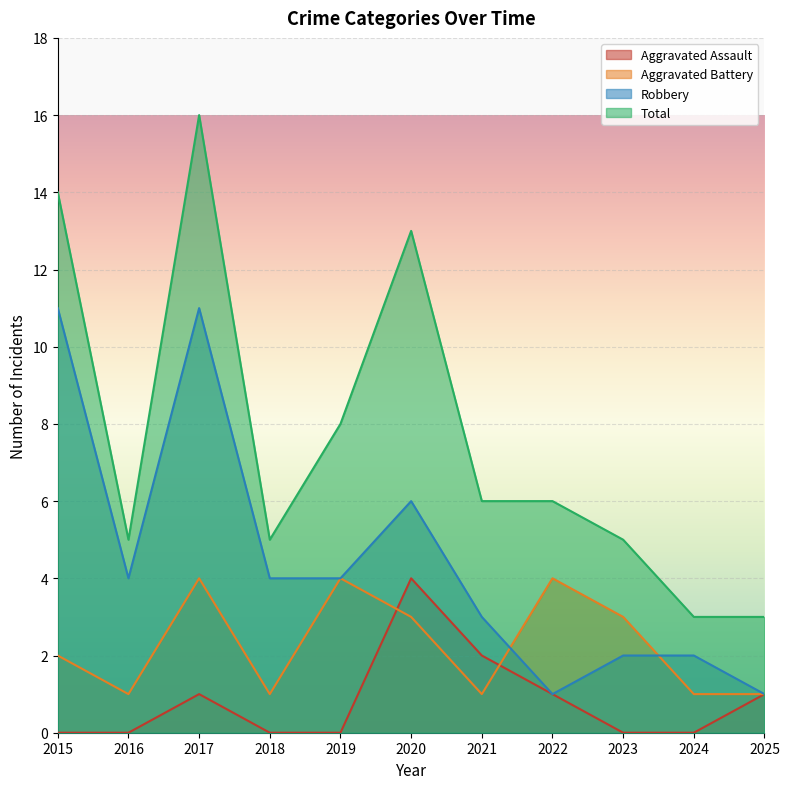

What is the value of the Robbery point at the 7th from the left?

3